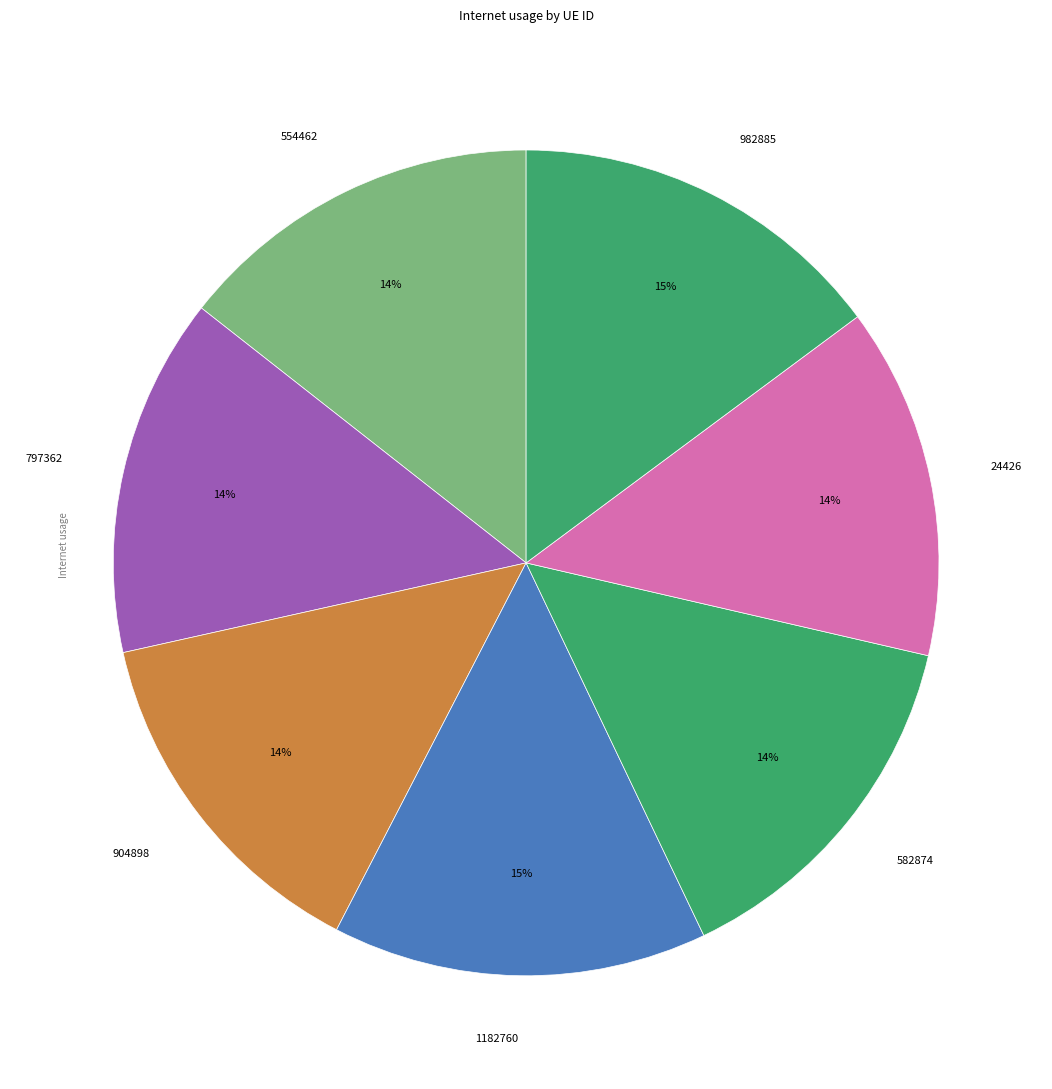

Is it true that 24426 is 6% of the pie?

False